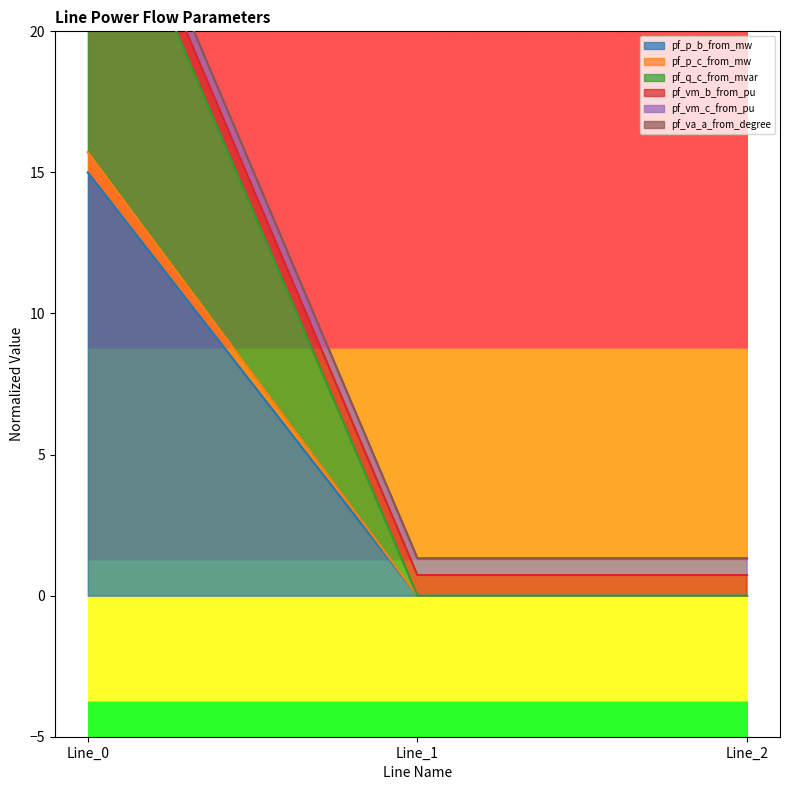

At which category does the chart reach its minimum across all series?

Line_1